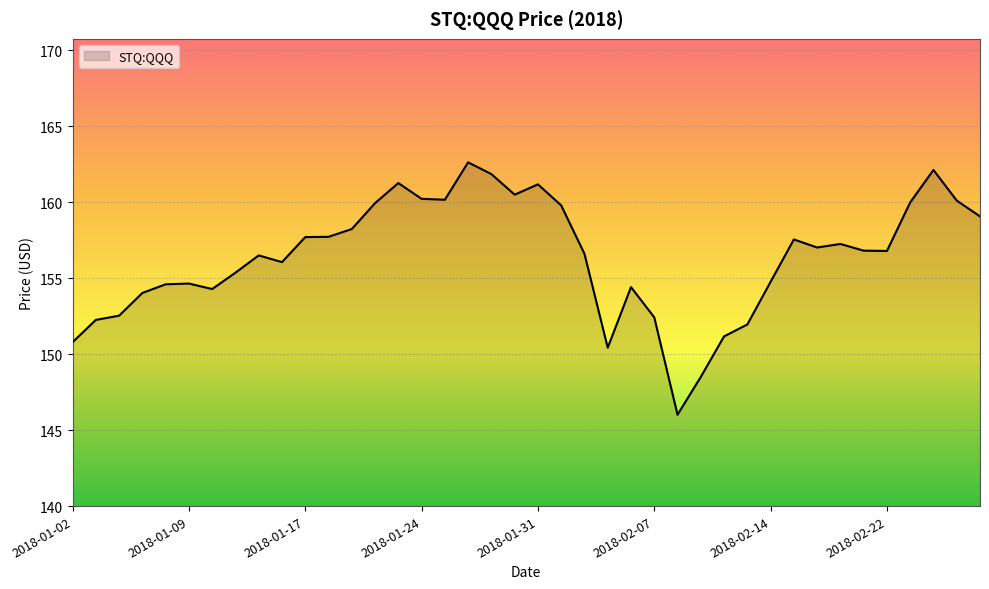

What is the maximum value shown in the chart?

162.6